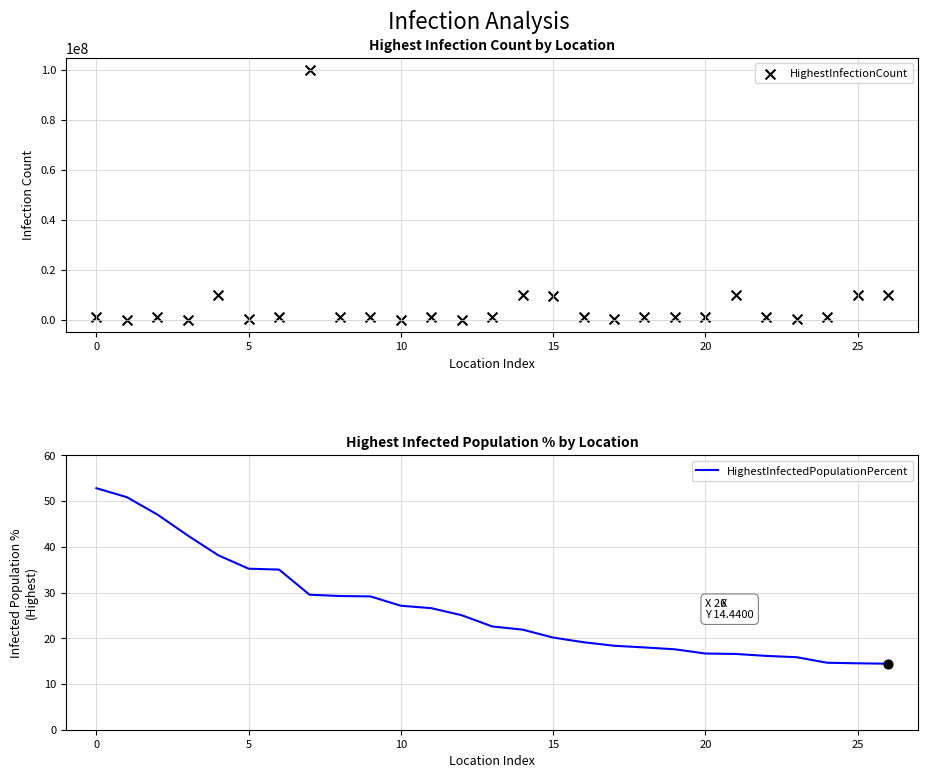

Is it true that HighestInfectedPopulationPercent equals 27.1 at 10?

True